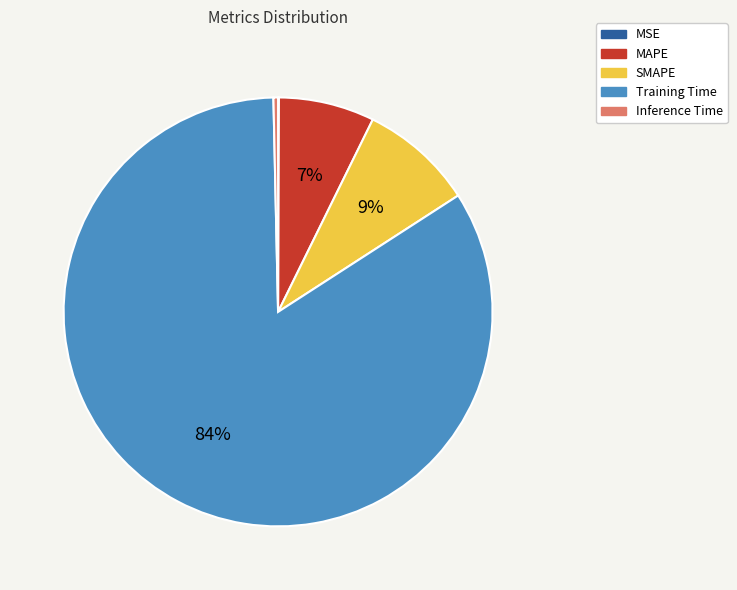

Is the sum of Inference Time and SMAPE greater than half?

No